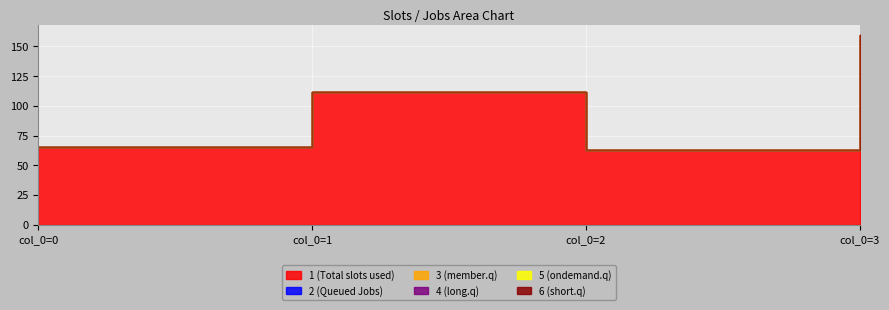

What is the spread (max minus min) of values at 1?

112